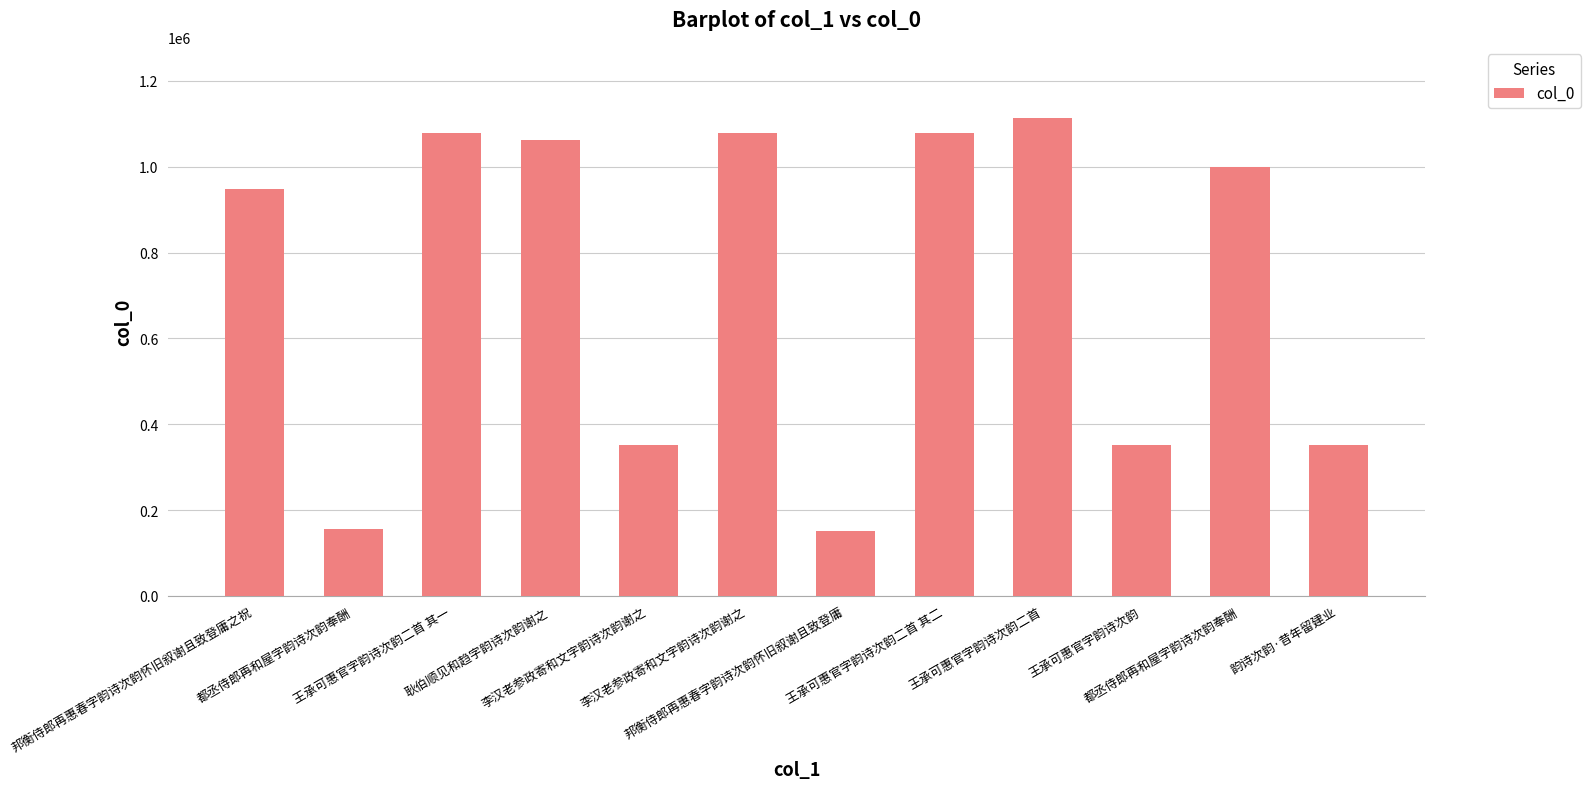

Count the number of data series in this chart.

1